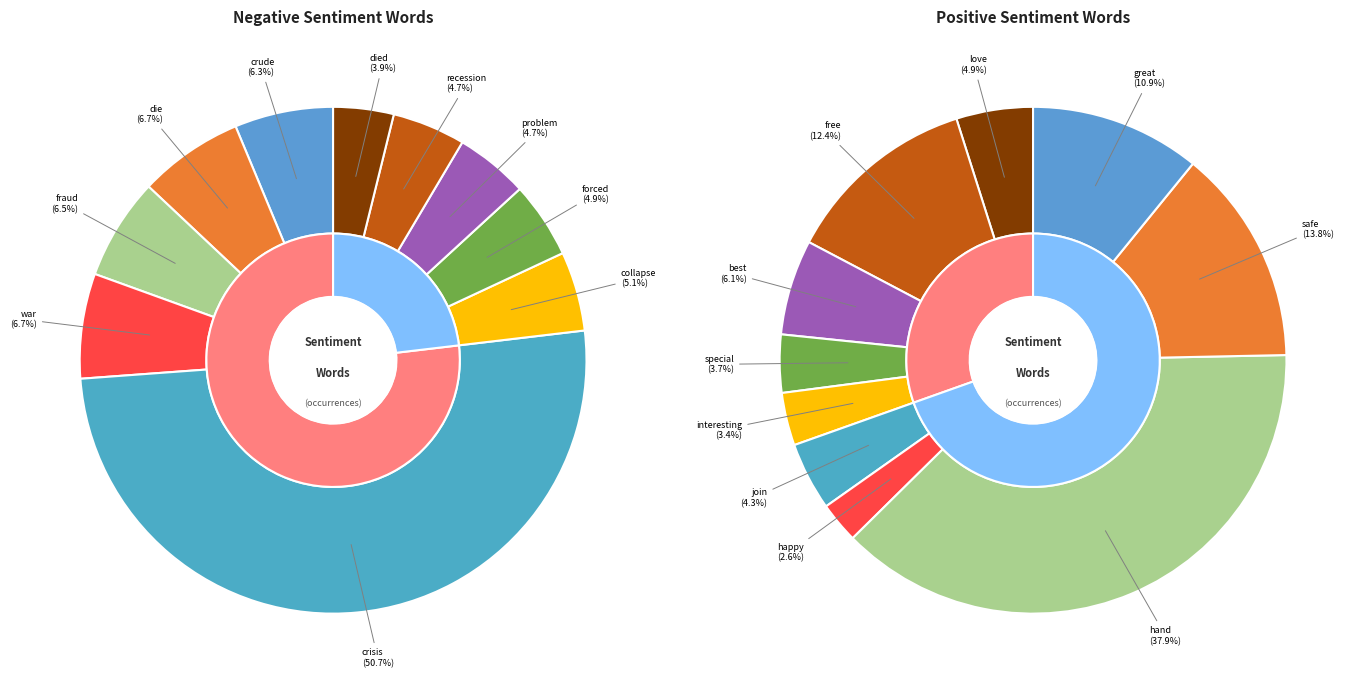

Which series changed the most between 3 and 6?

positive_values